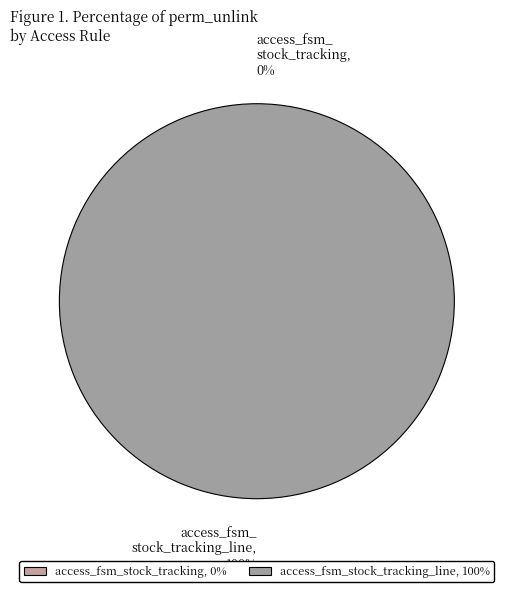

Rank the categories by value from highest to lowest.

access_fsm_stock_tracking_line, access_fsm_stock_tracking